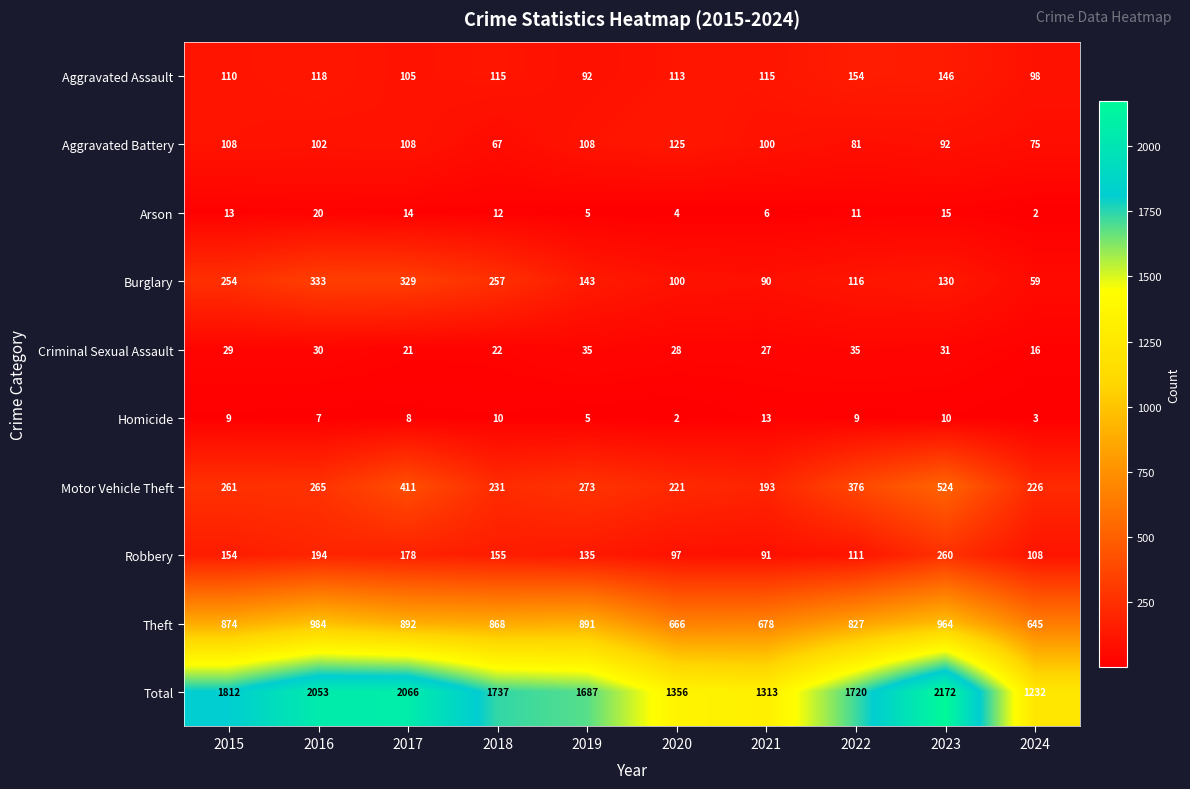

What is the spread (max minus min) of values at 2019?

1682